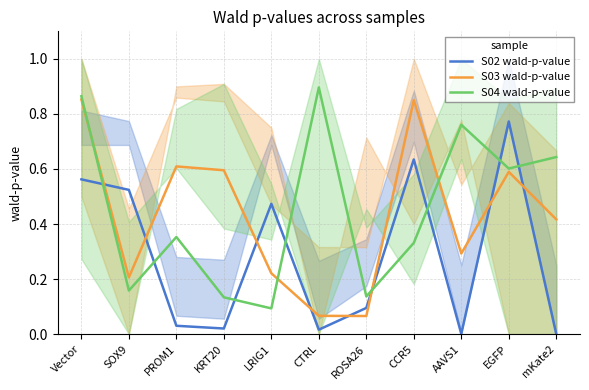

True or false: S04 wald-p-value and S03 wald-p-value intersect in this chart.

True